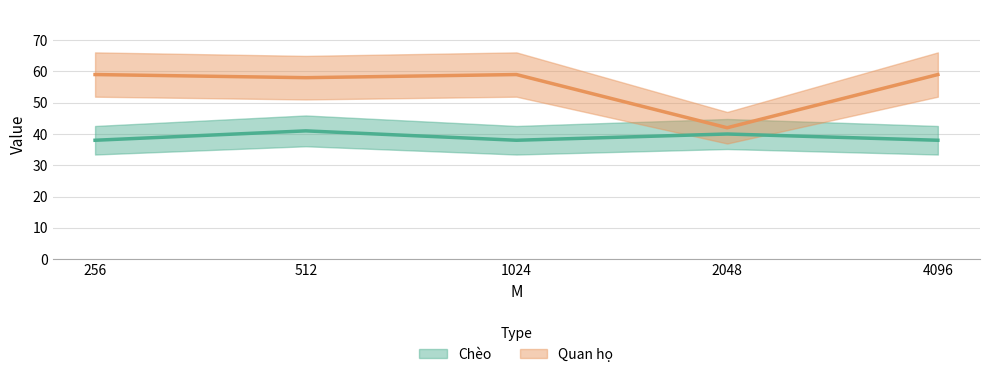

Rank the categories by Quan họ value from highest to lowest.

256, 1024, 4096, 512, 2048